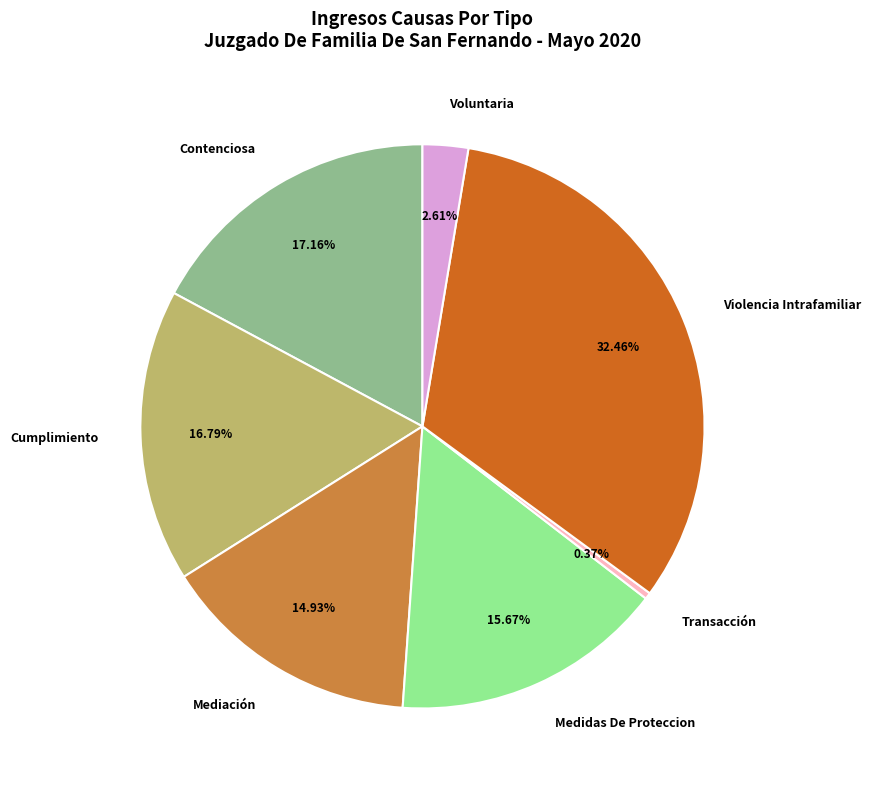

To the nearest percent, what is the average slice percentage?

14%